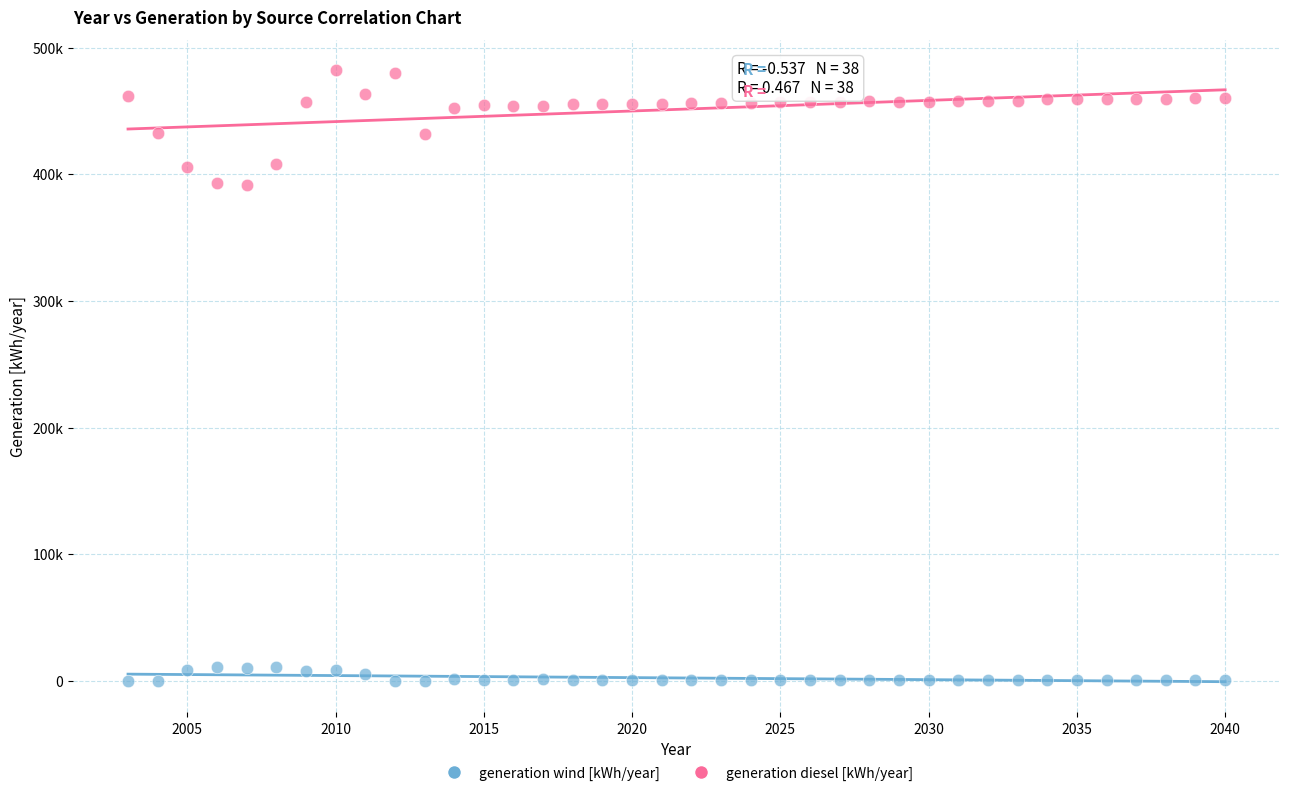

Which series contains the lowest Y value?

generation wind [kWh/year]